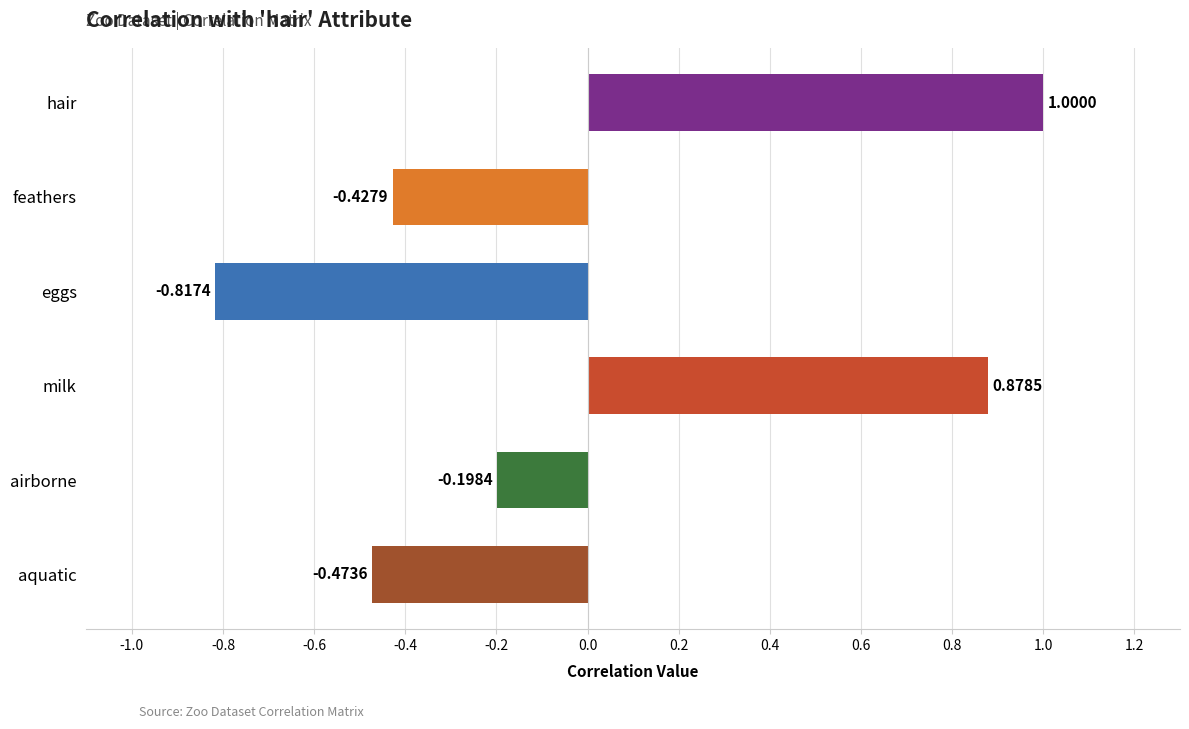

Which label corresponds to the smallest value in the chart?

eggs